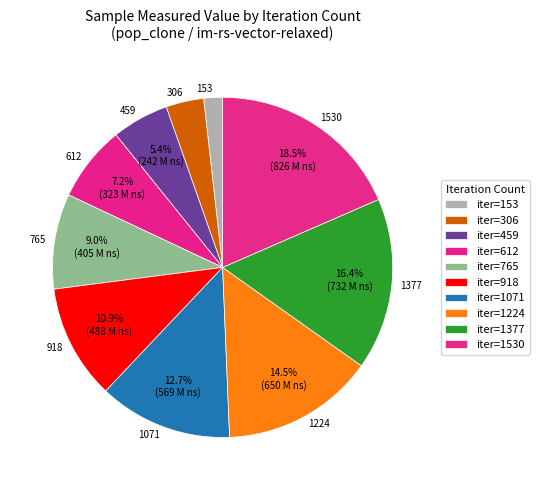

How many segments does this pie chart have?

10